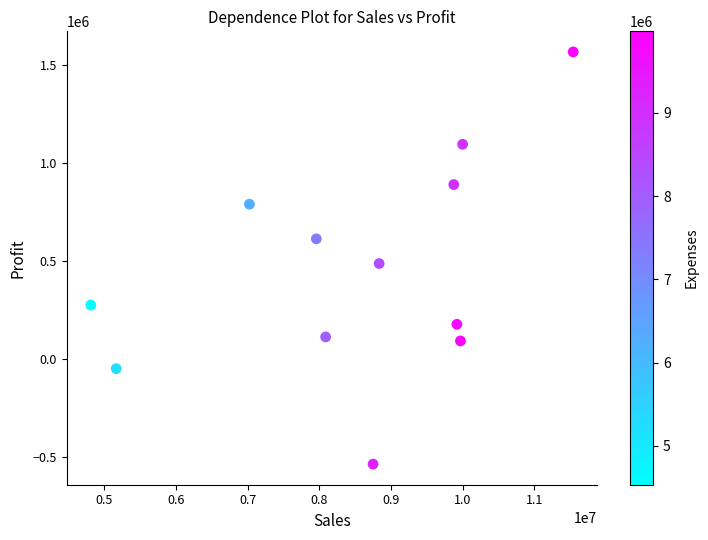

What Y value in the scatter plot is closest to 514300?

486100